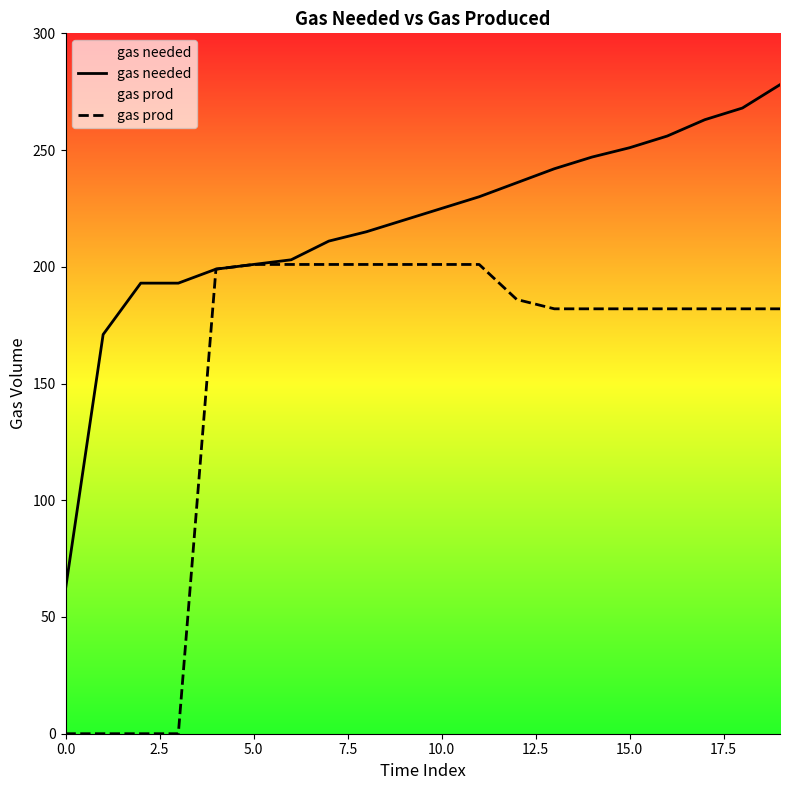

Which series has the largest total across all categories?

gas needed